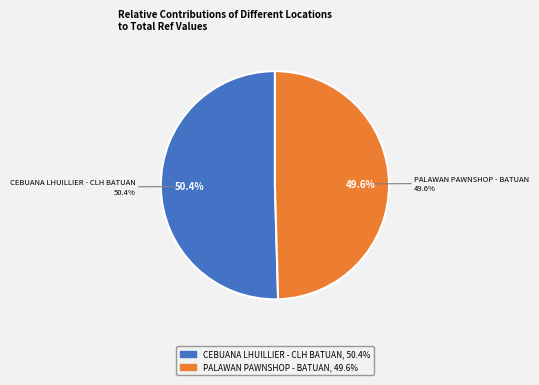

What is the smallest slice in the pie chart?

PALAWAN PAWNSHOP - BATUAN